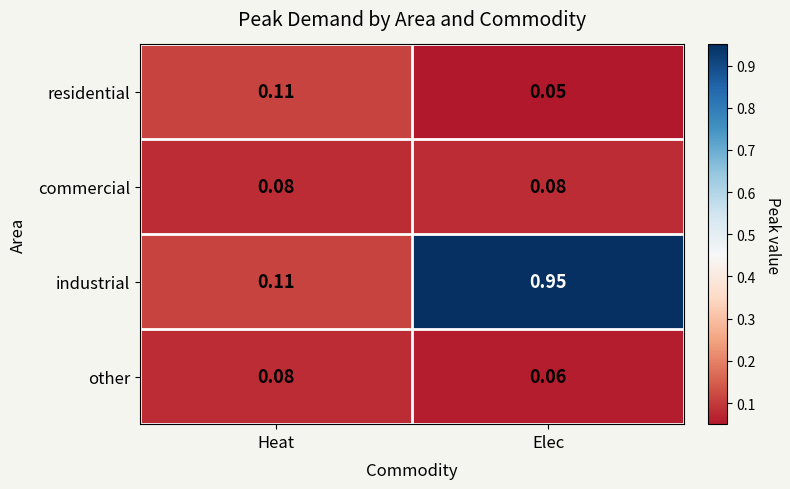

Which series has the widest spread of values?

industrial